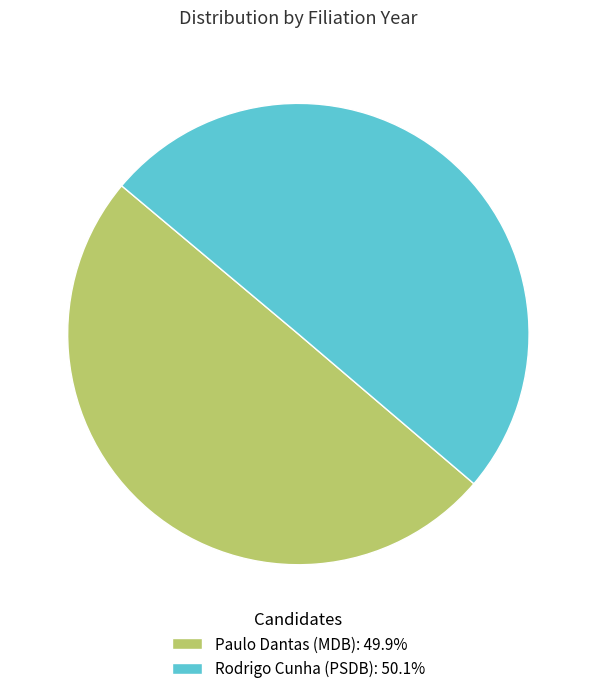

What percentage do Rodrigo Cunha (PSDB) and Paulo Dantas (MDB) together represent?

100.0%